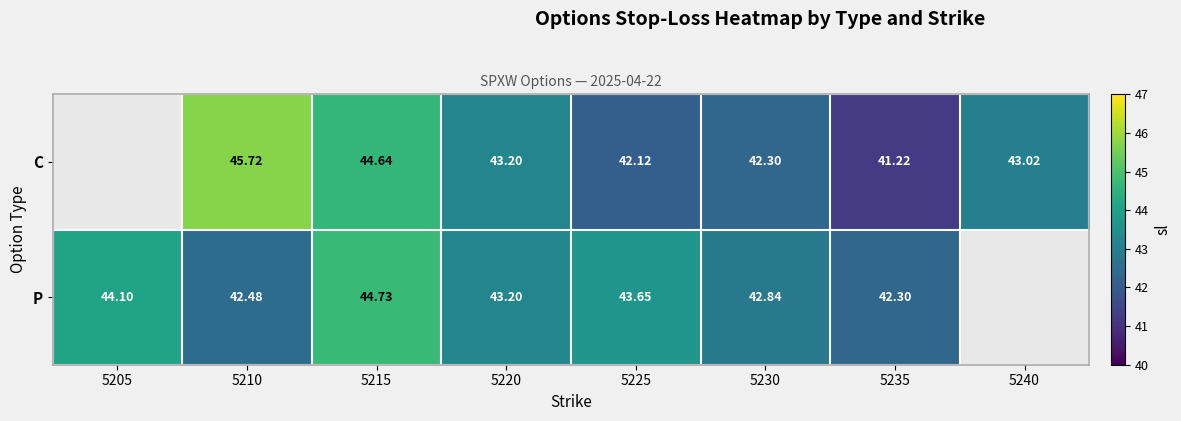

Is the value of P at 5235 greater than the value of C at 5225?

Yes